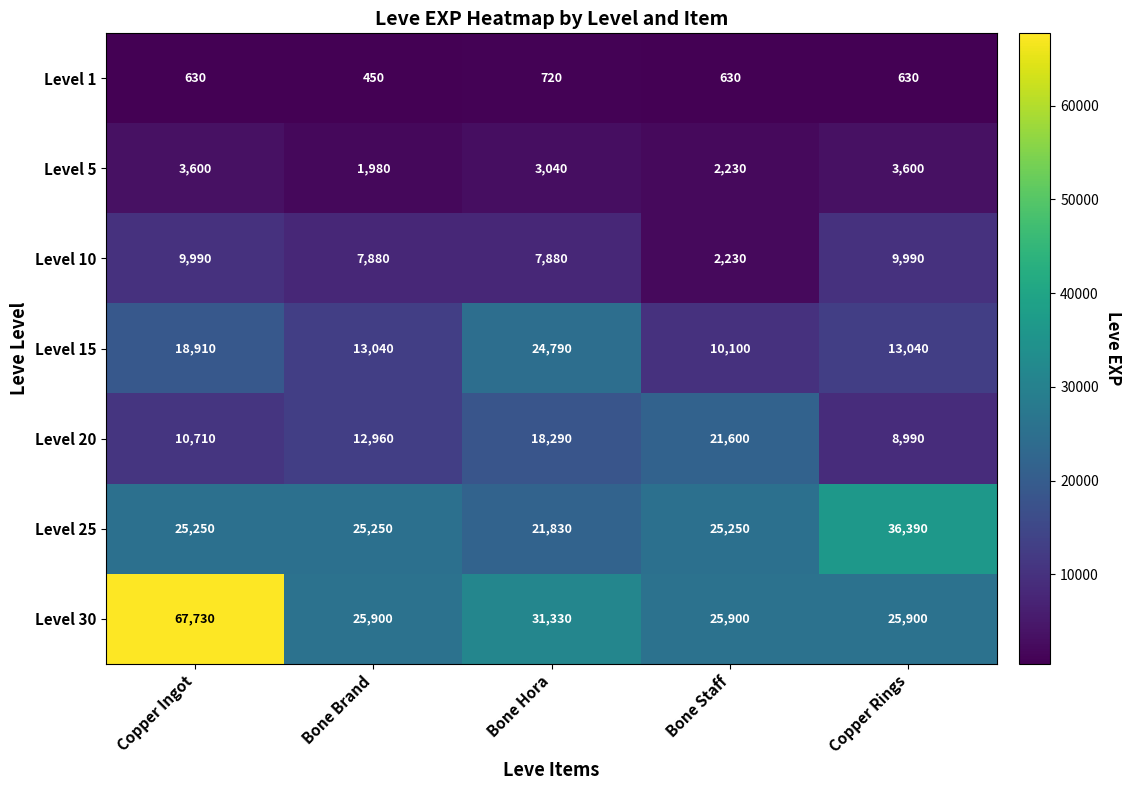

What is the smallest value displayed?

450